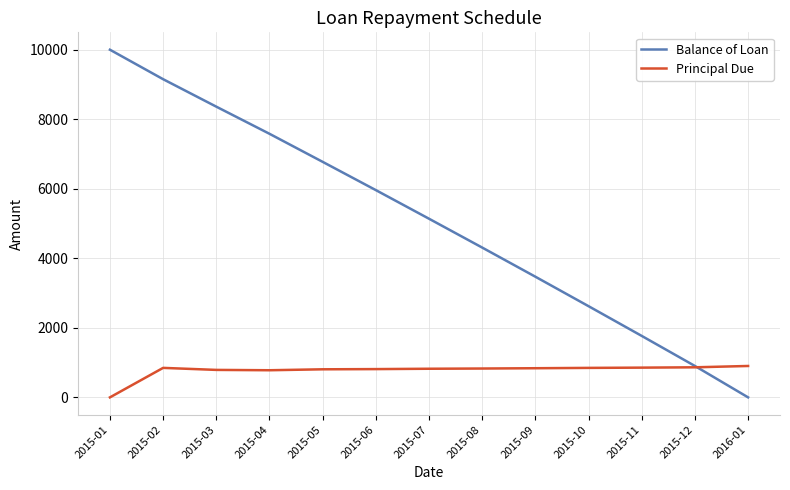

What are all the series names shown in the legend?

Balance of Loan, Principal Due